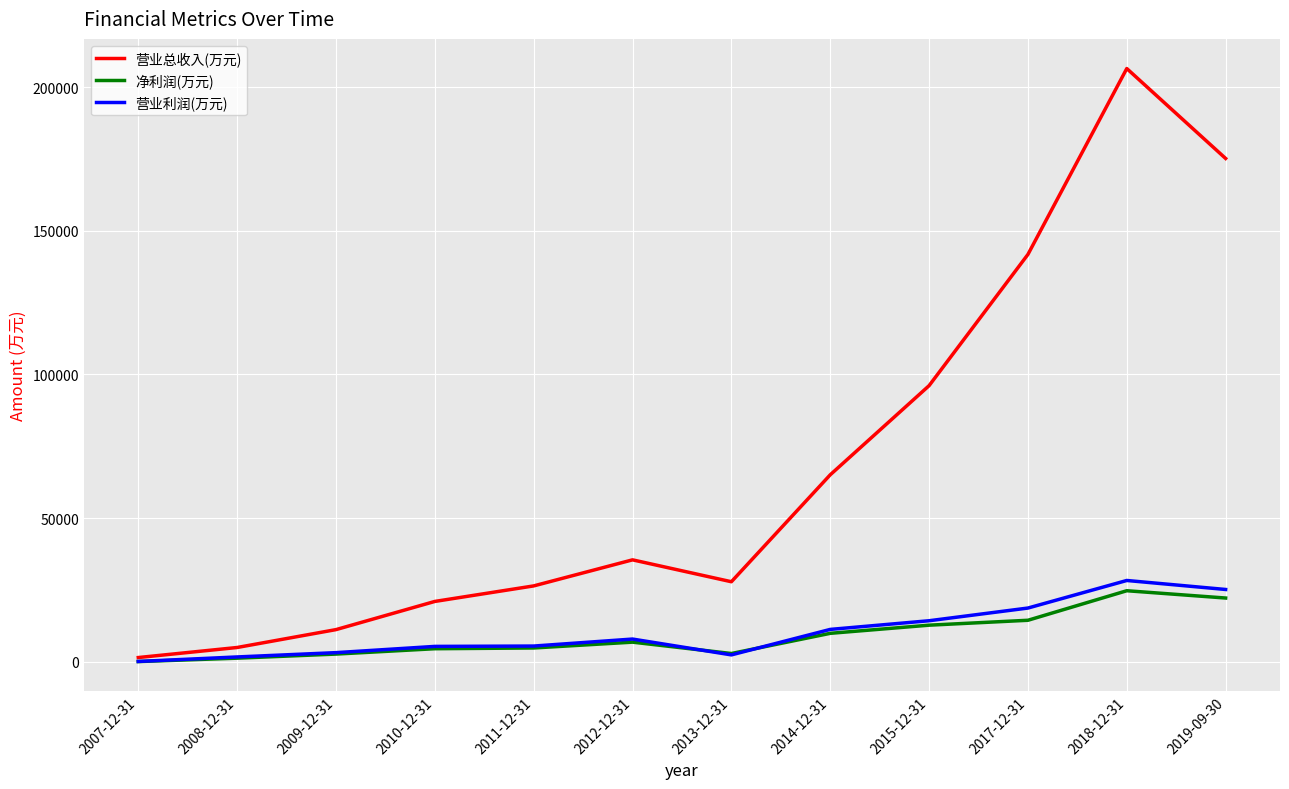

At which category is the sum across all series the highest?

2018-12-31